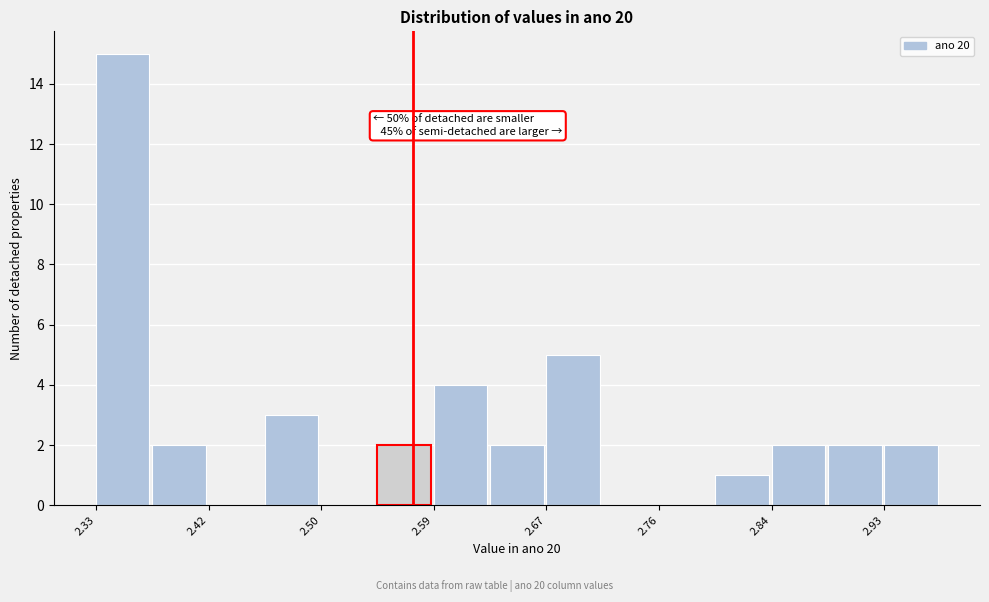

Which range on the x-axis has the tallest bar?

2.33 to 2.37